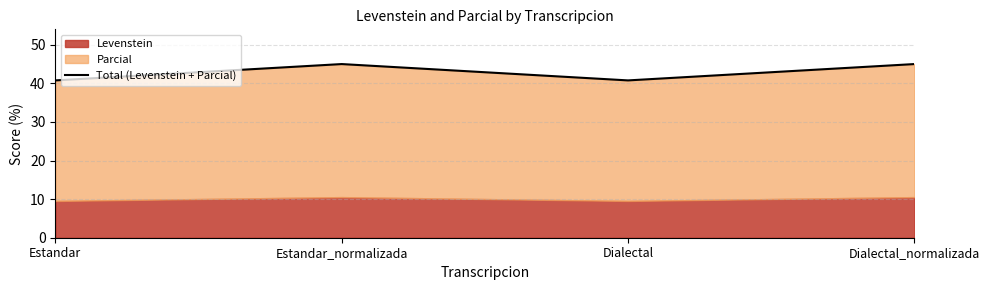

What is the difference between the maximum and minimum values?

4.2